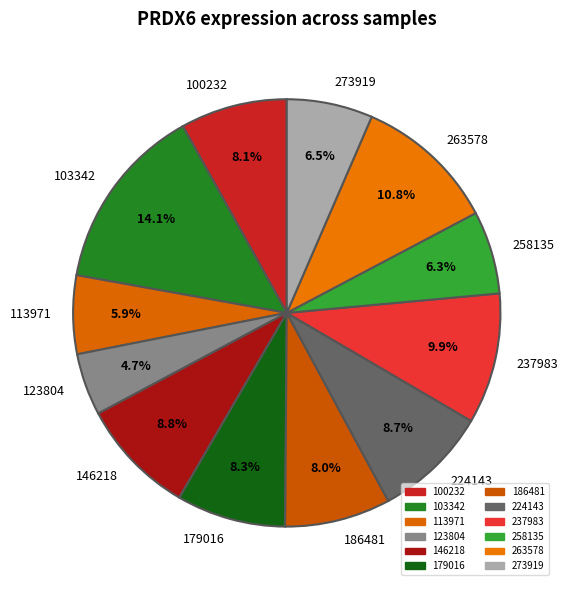

What percentage do 258135 and 123804 together represent?

11.0%